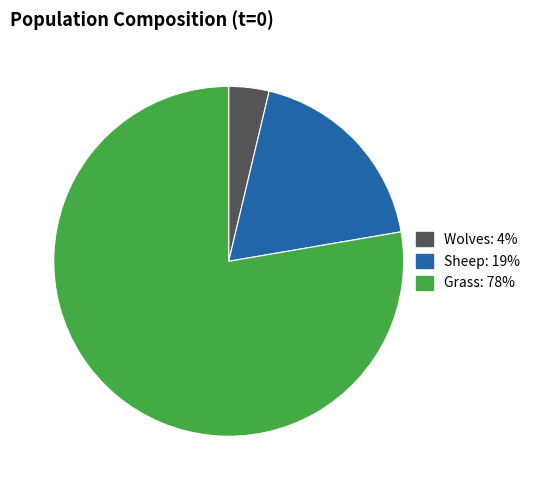

To the nearest percent, what percentage of the pie is Sheep?

19%